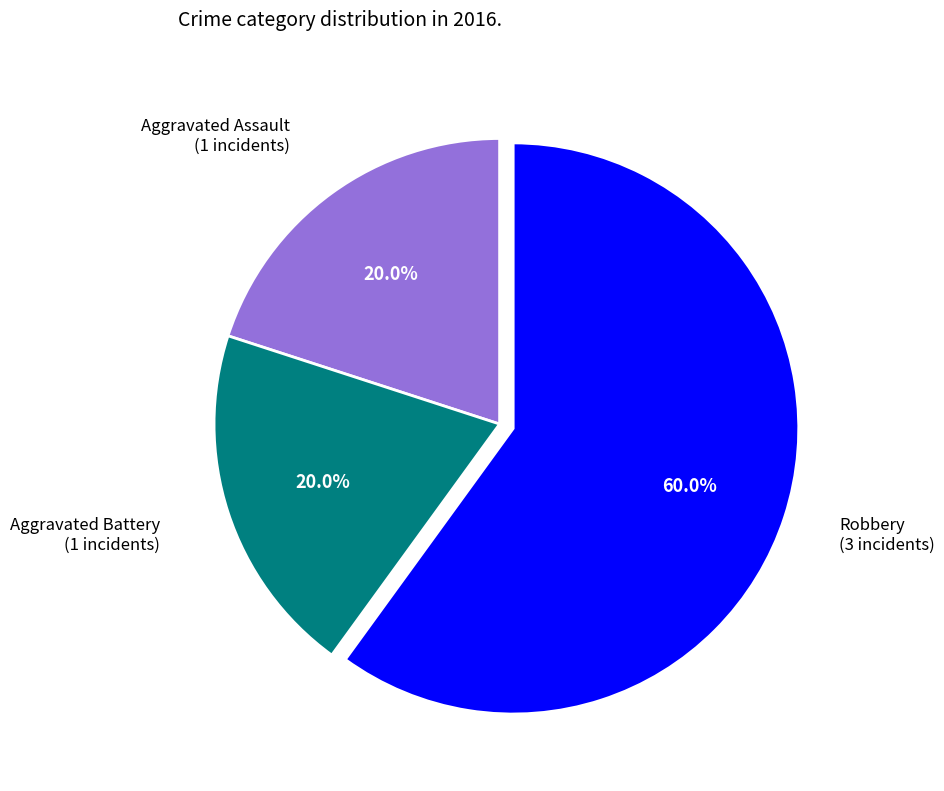

Is there a majority slice in this chart?

Yes